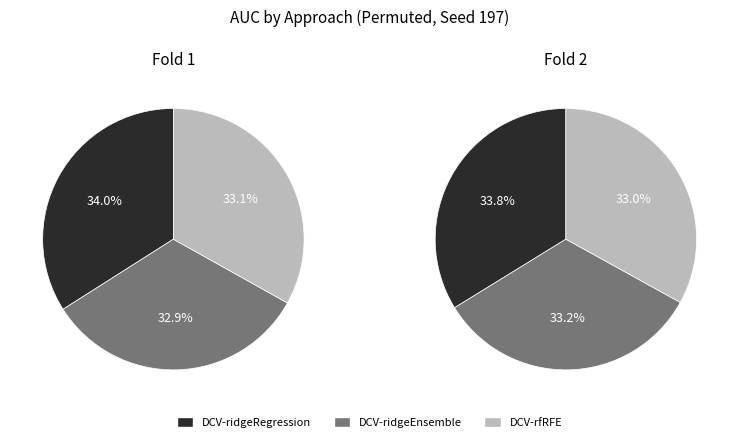

True or false: Fold 2 accounts for 52% of the total.

False